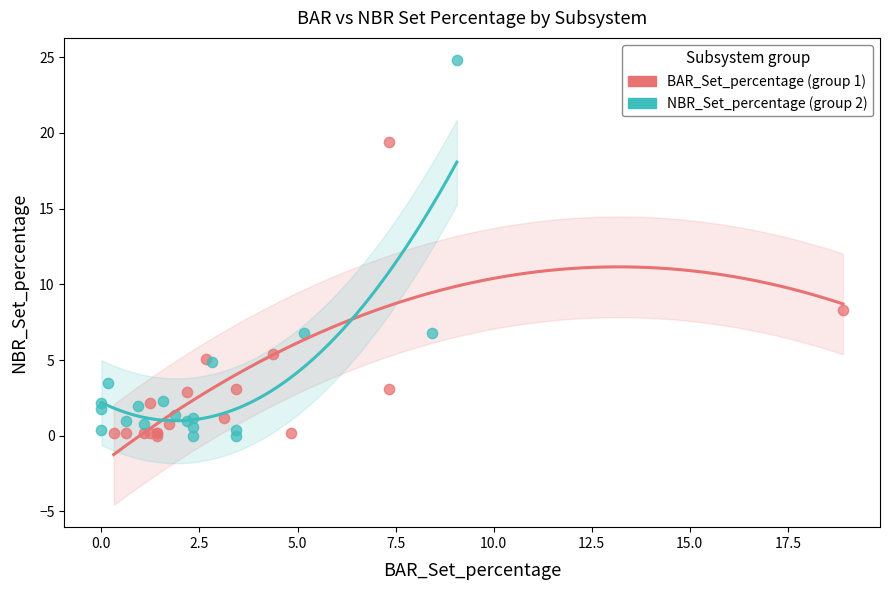

Which series has the widest spread of Y values?

NBR_Set_percentage (group 2)